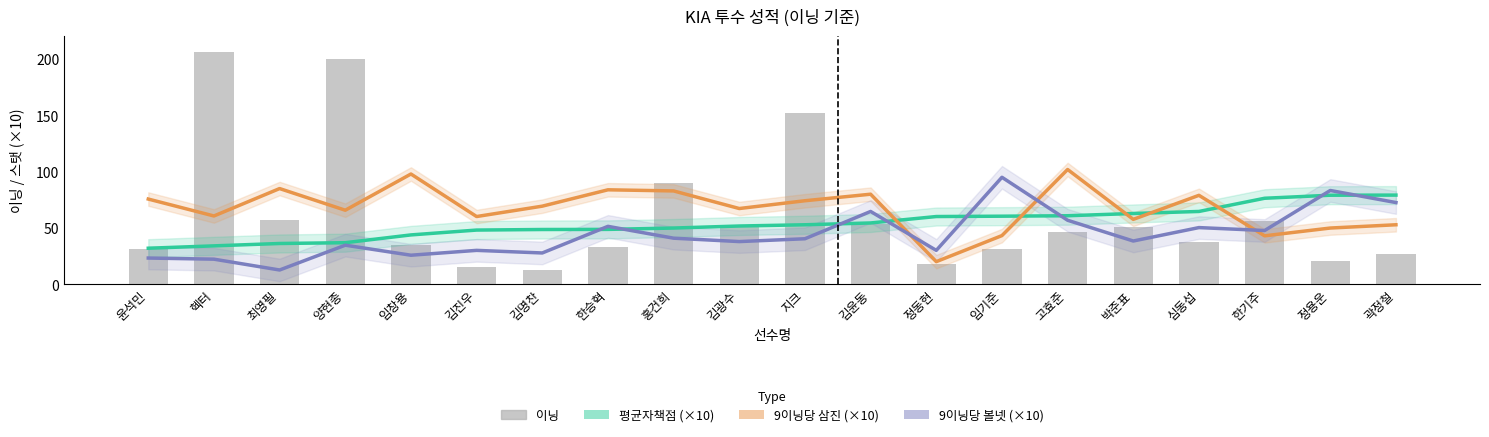

What is the difference between the 평균자책점 (×10) values at 고효준 and 한기주?

15.5